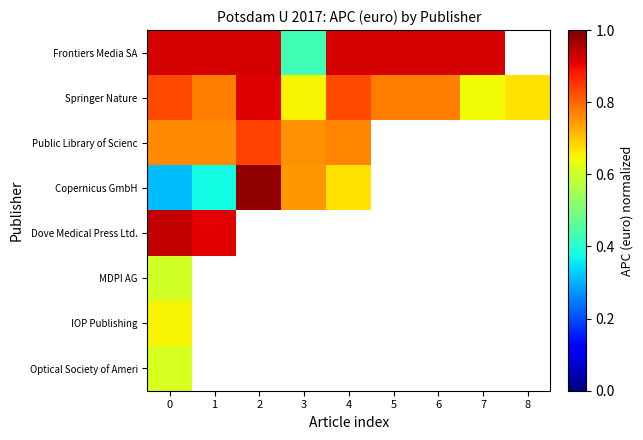

The Frontiers Media SA series shows 0.2 at 1. True or false?

False